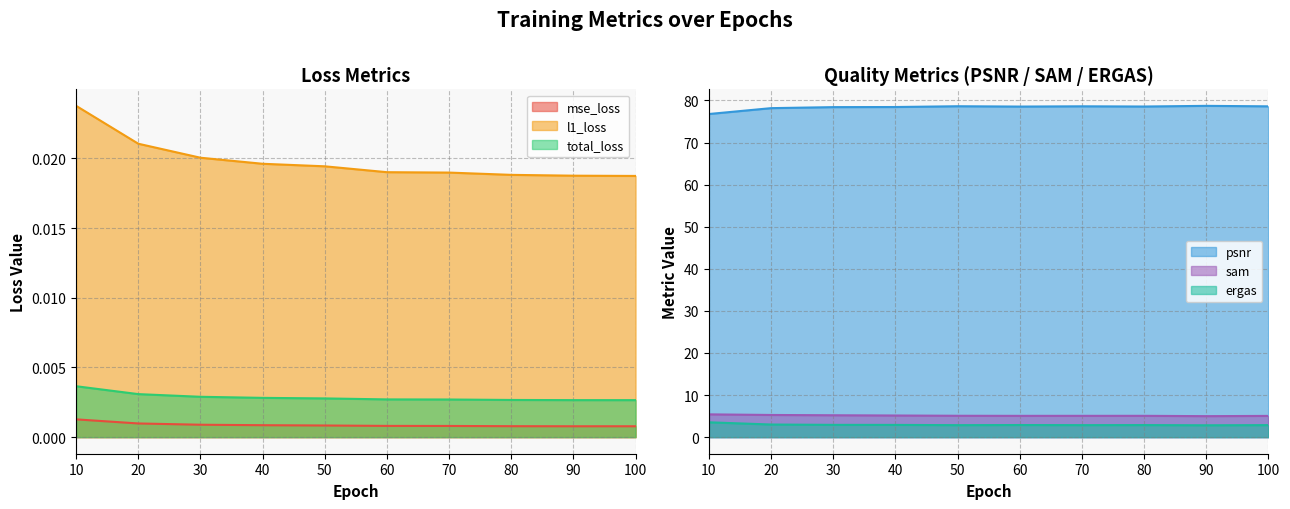

What is the sum of all sam values?

51.4